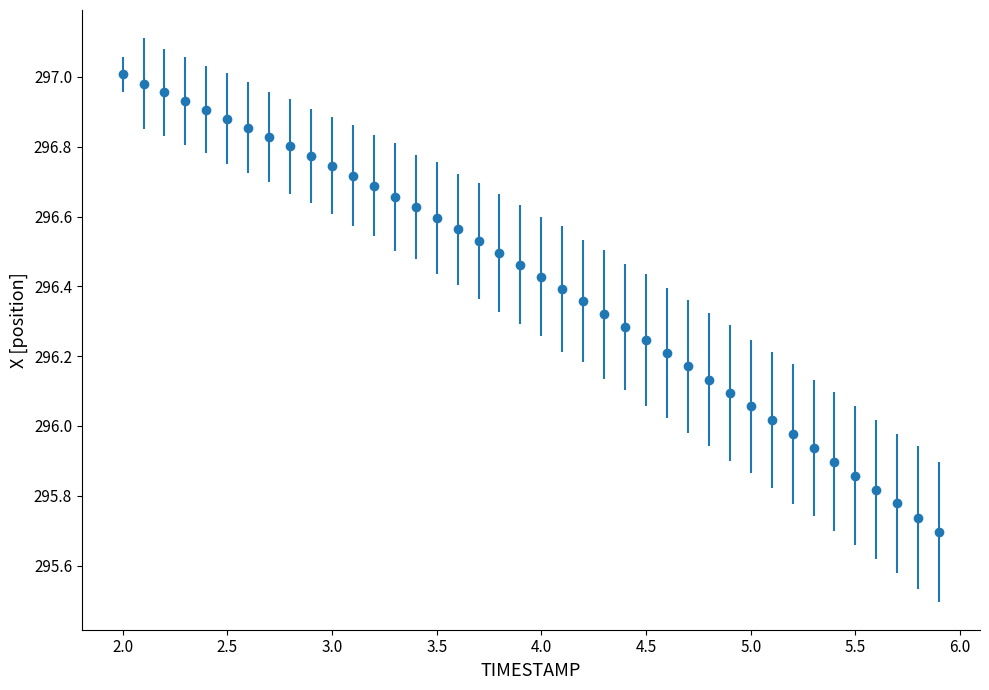

What is the sum of all values?

11856.4